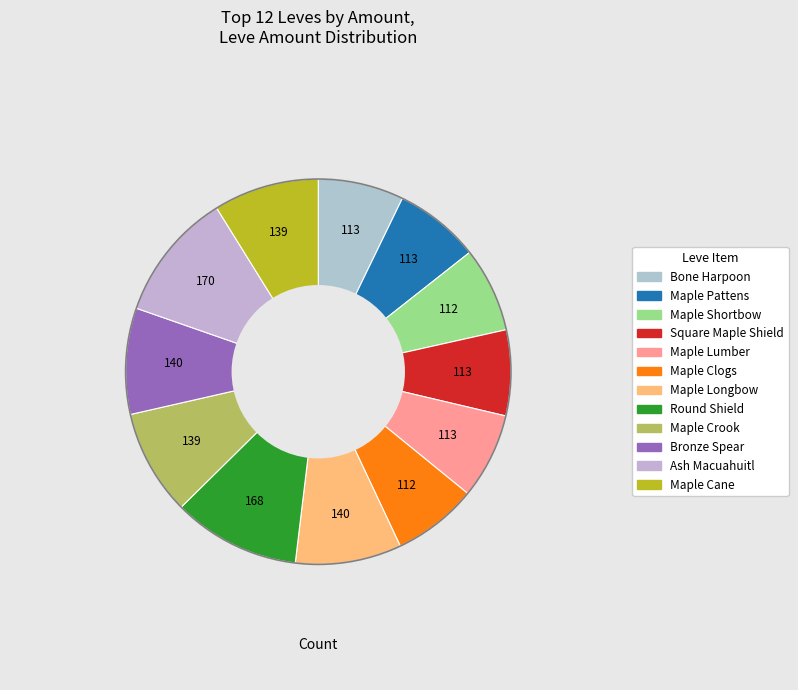

How many slices are in this pie chart?

12